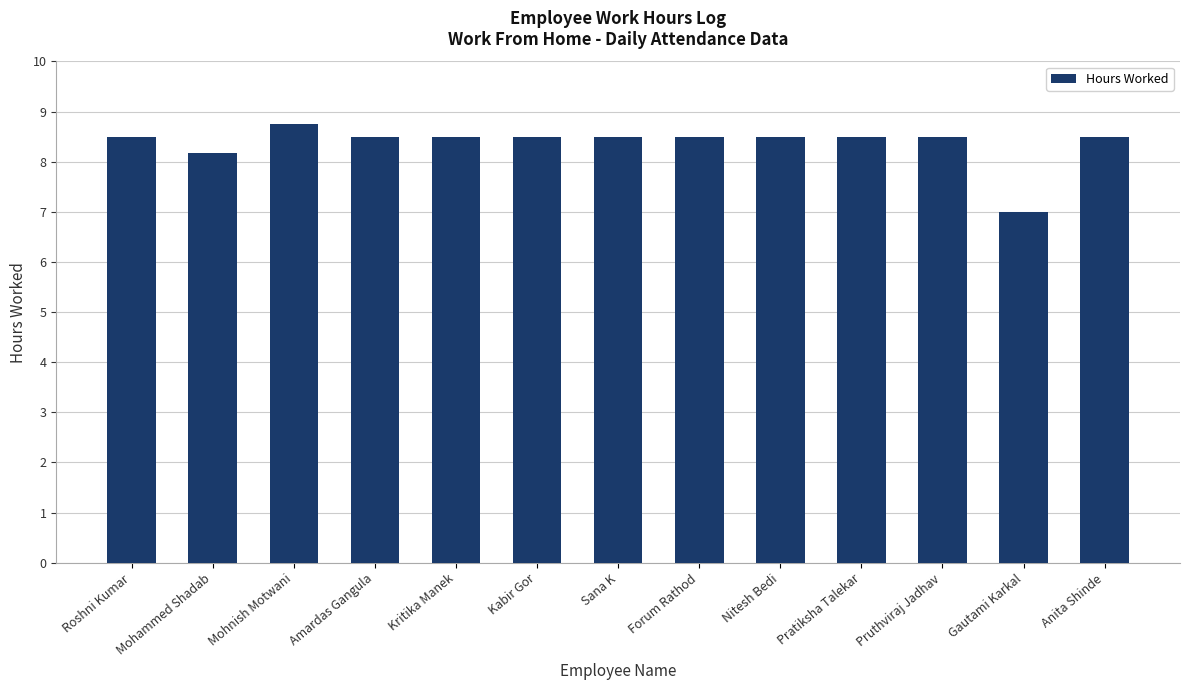

What is the label of the 9th bar from the left?

Nitesh Bedi